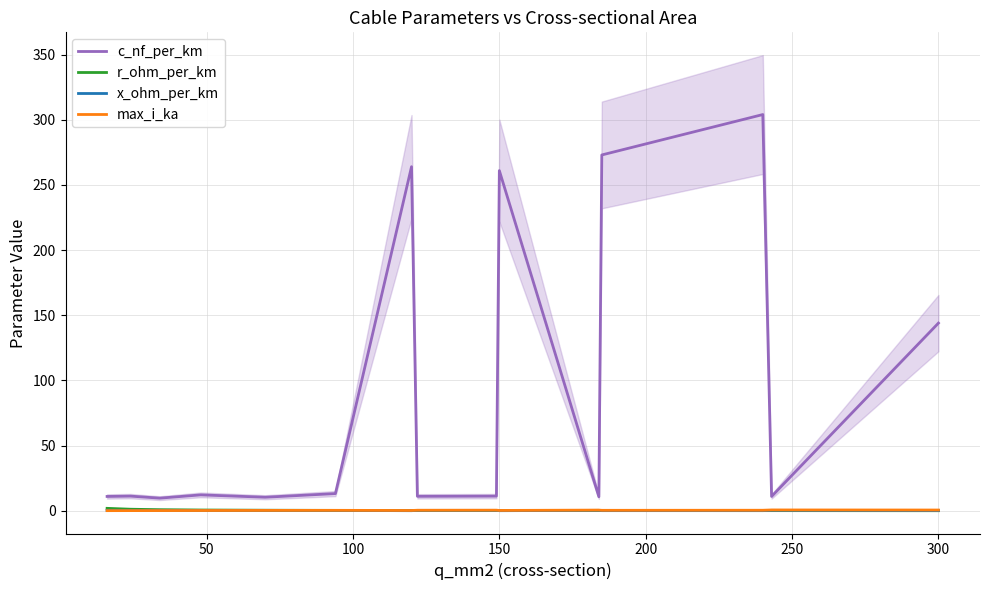

At which label is c_nf_per_km closest to 156?

300